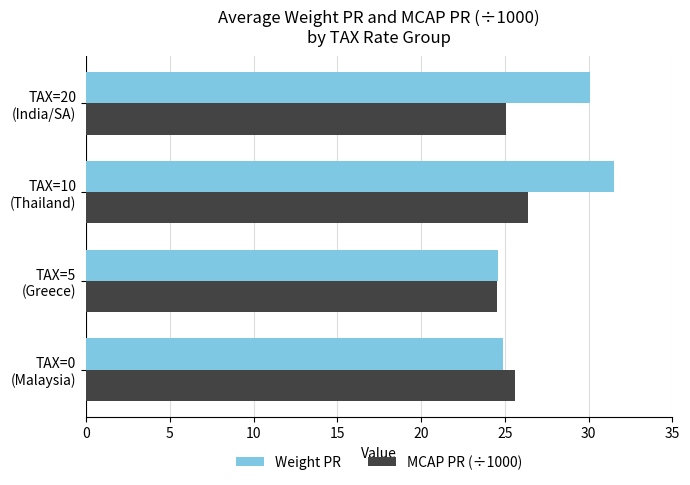

List the series in order of their peak value, lowest first.

MCAP PR (÷1000), Weight PR